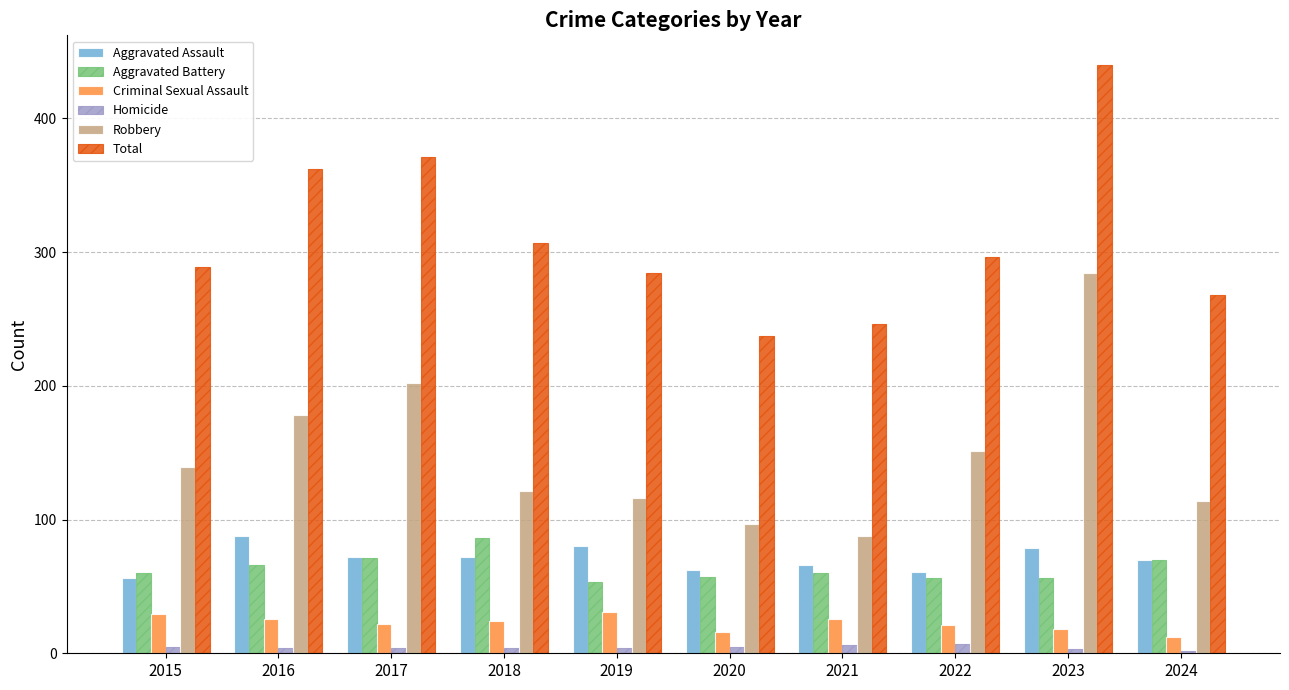

What are all the series names shown in the legend?

Aggravated Assault, Aggravated Battery, Criminal Sexual Assault, Homicide, Robbery, Total